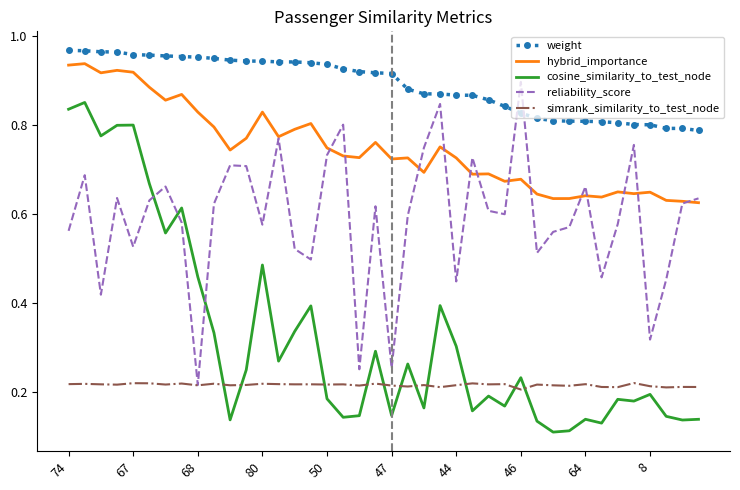

List the series in order of their overall mean, lowest first.

simrank_similarity_to_test_node, cosine_similarity_to_test_node, reliability_score, hybrid_importance, weight